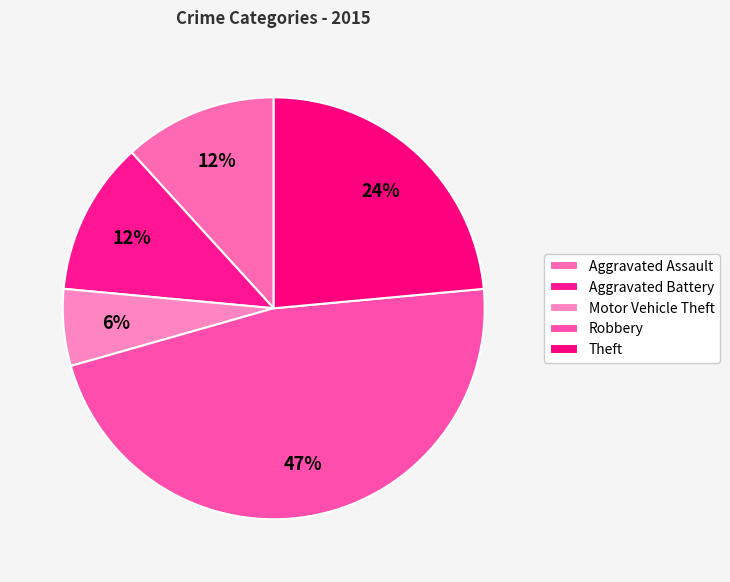

Is it true that Motor Vehicle Theft is 19% of the pie?

False